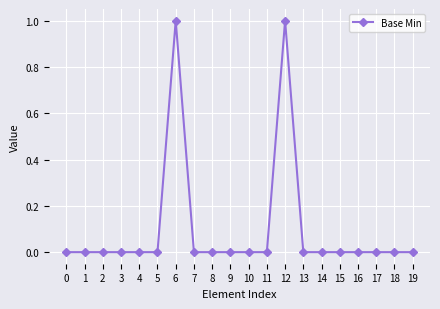

Count the values in the range 0 to 1.

20